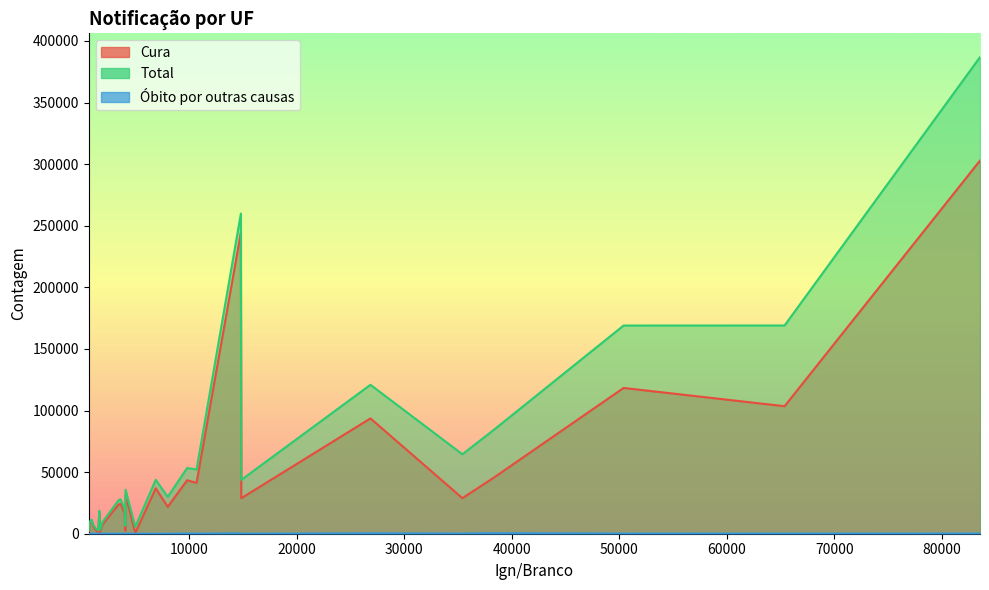

True or false: Óbito por outras causas and Cura cross at least once.

False